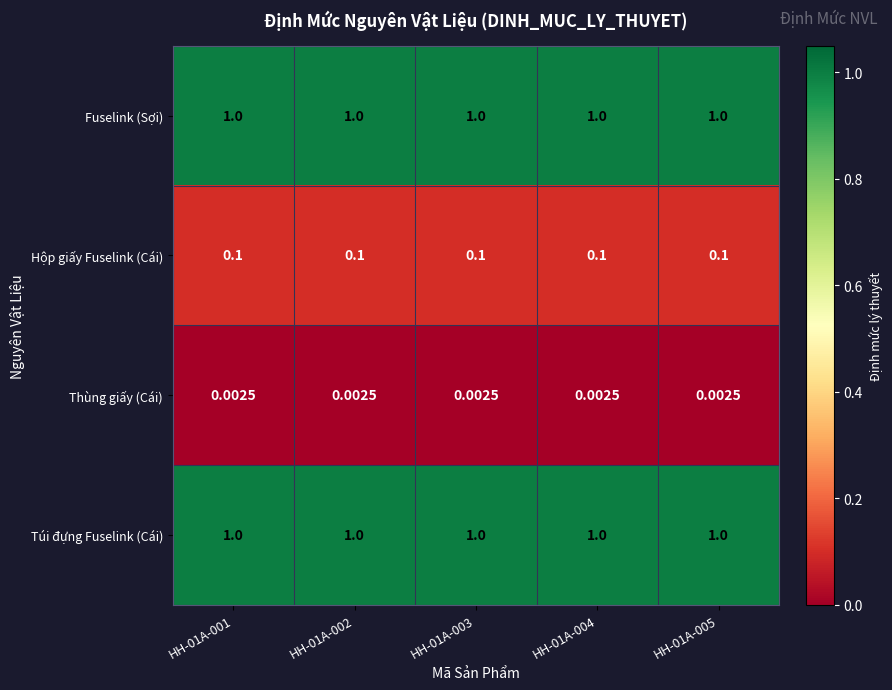

How many series are shown in this chart?

4